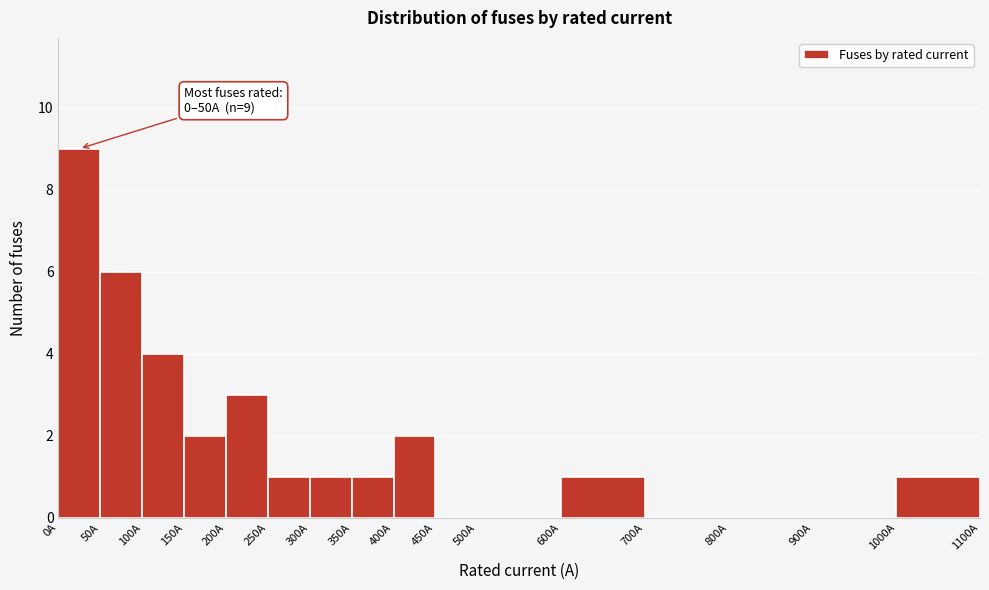

Over which range of the x-axis is the bar tallest?

0 to 50